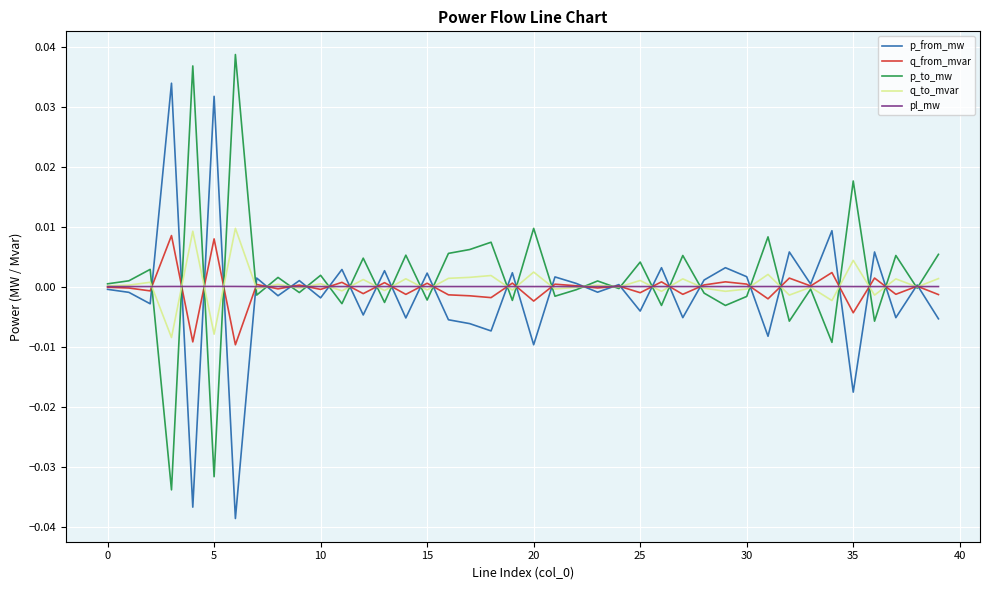

Does the chart display data point markers on the line(s)?

No